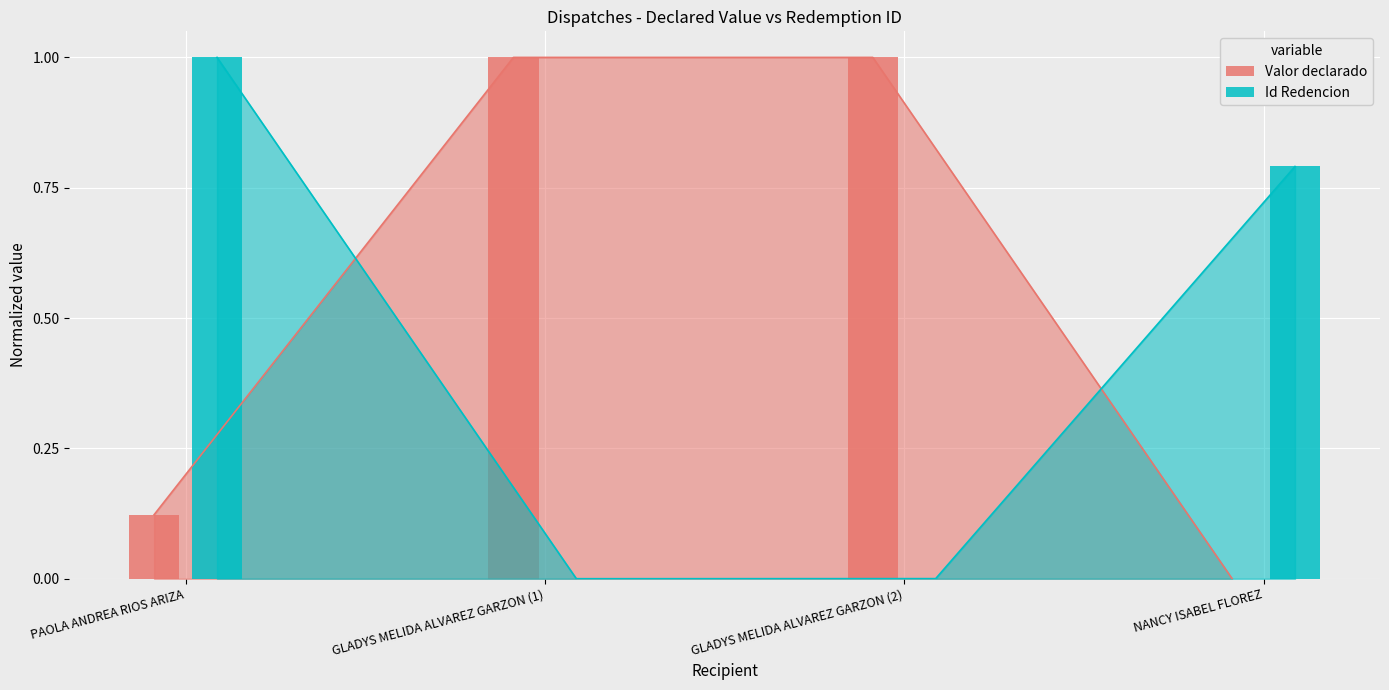

How many bars are there in total?

8